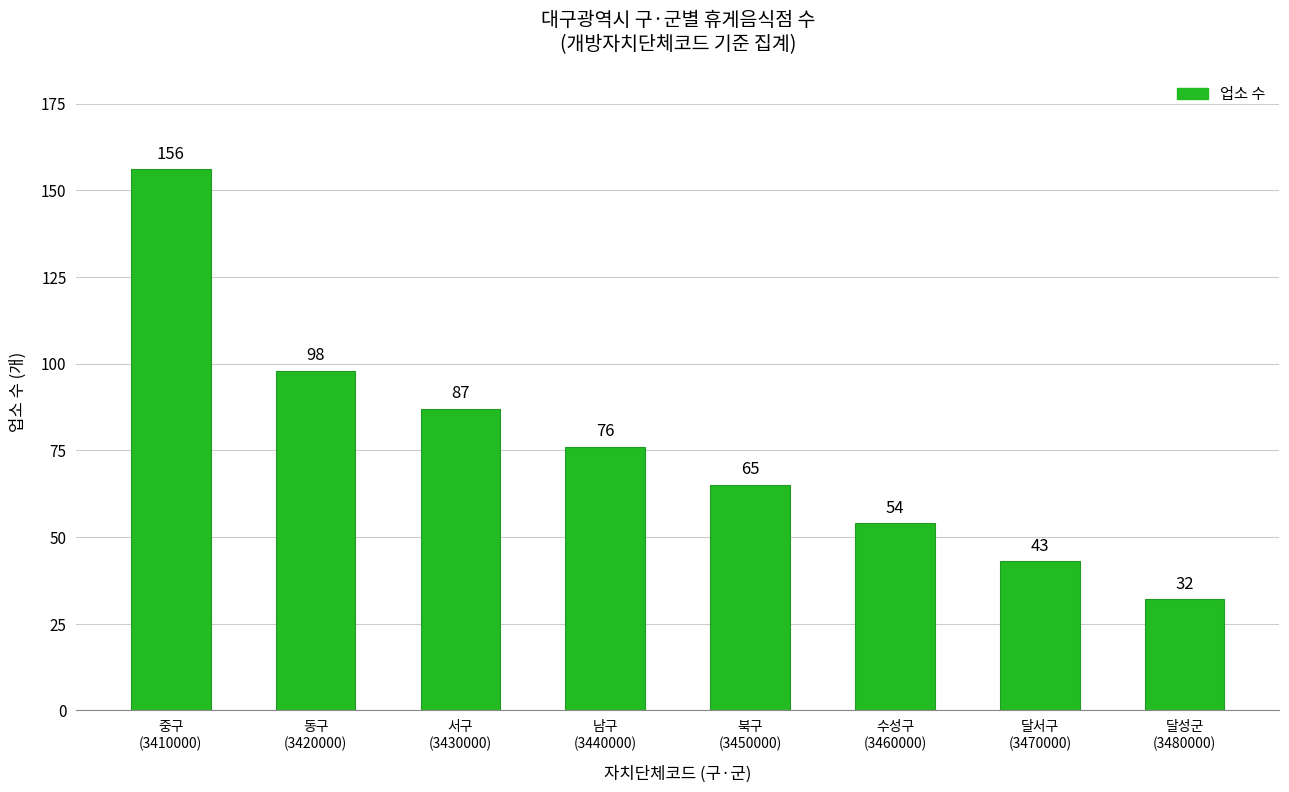

Where does the data first go above 76?

중구
(3410000)